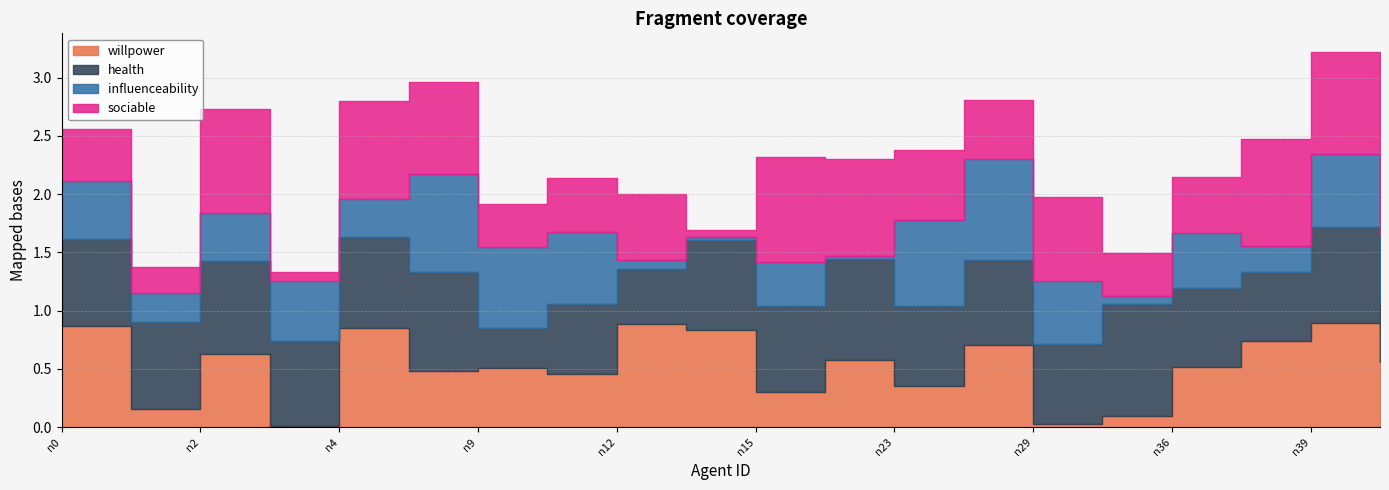

What is the total value across all series at n13?

1.7